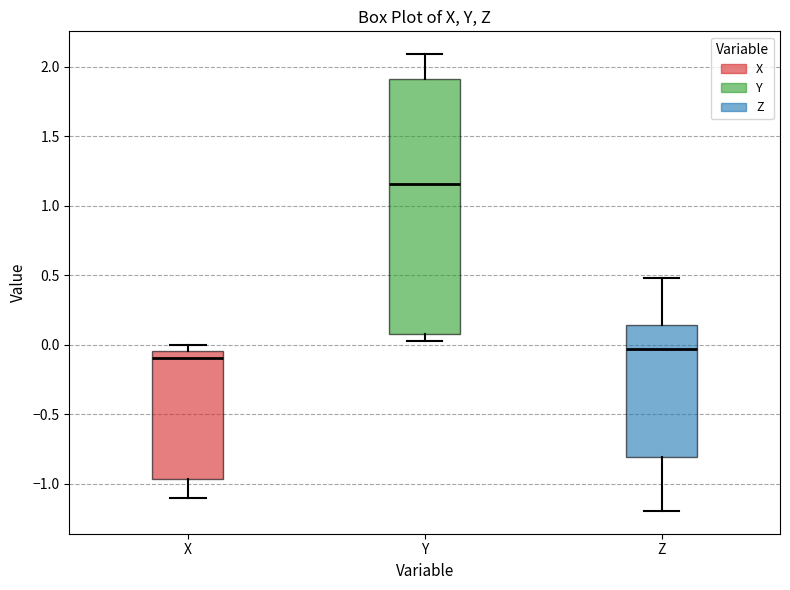

Which box's median line is the lowest?

X